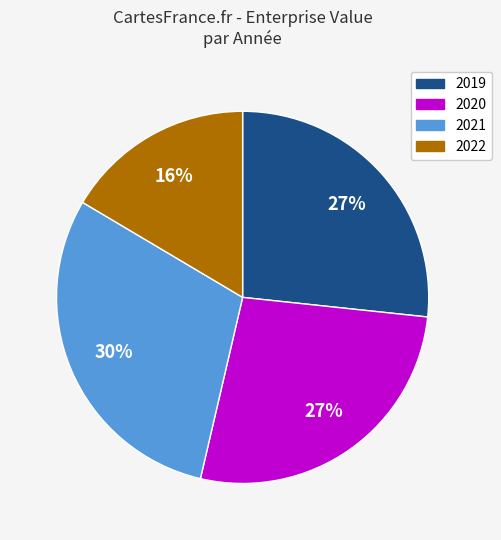

Is it true that 2020 is 27% of the pie?

True